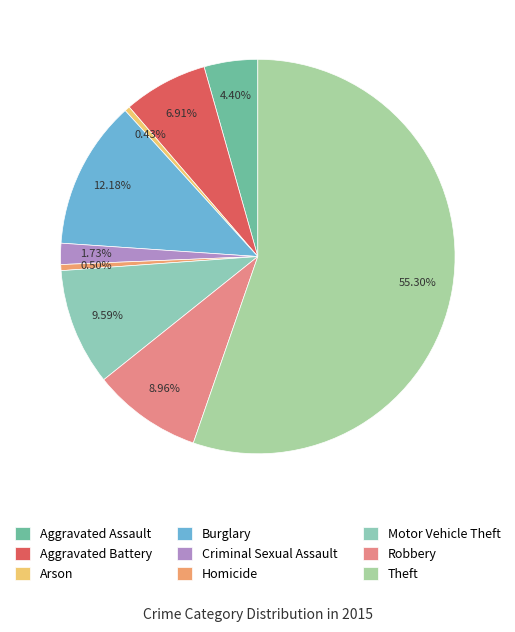

Which slice represents more than half of the pie?

Theft